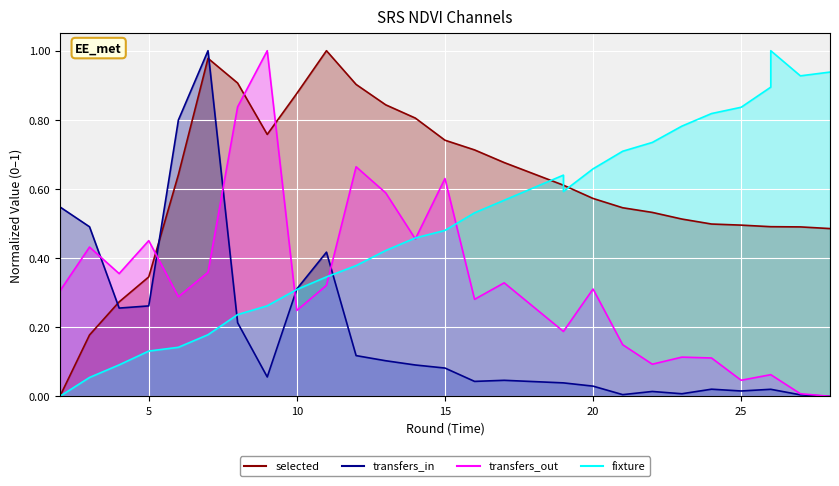

What are all the series names shown in the legend?

selected, transfers_in, transfers_out, fixture